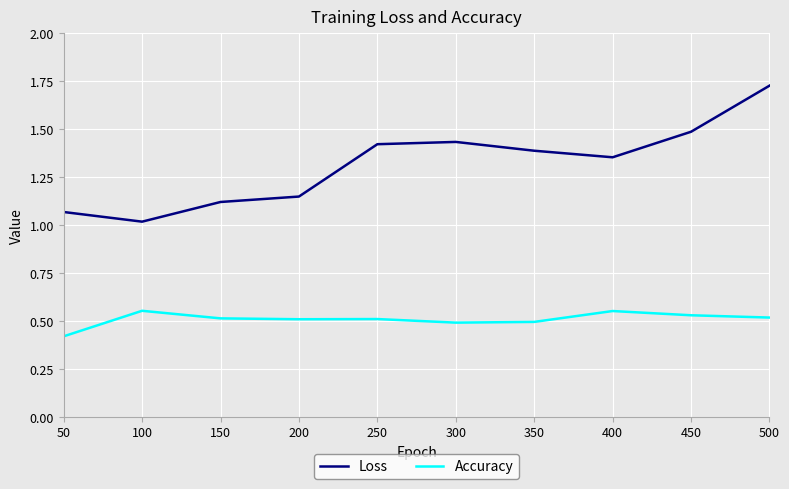

At which label does Accuracy reach its minimum?

50